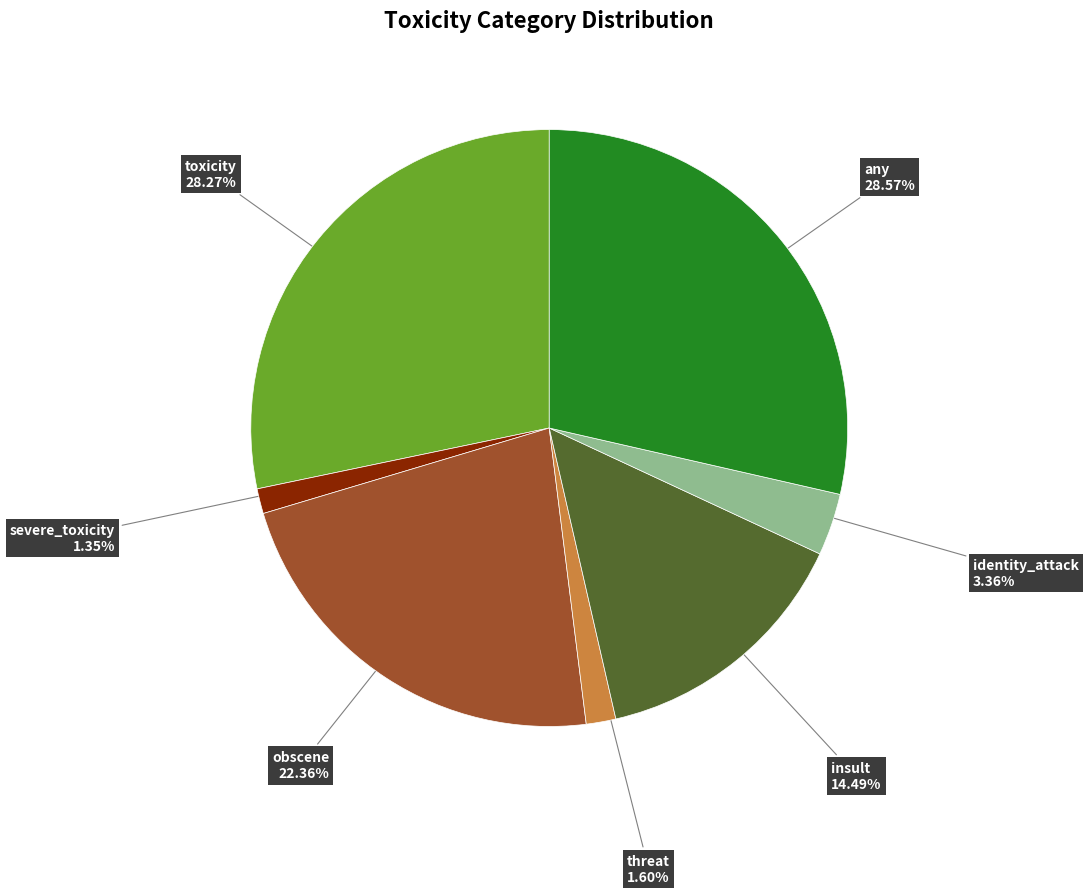

Count the number of slices in the pie.

7